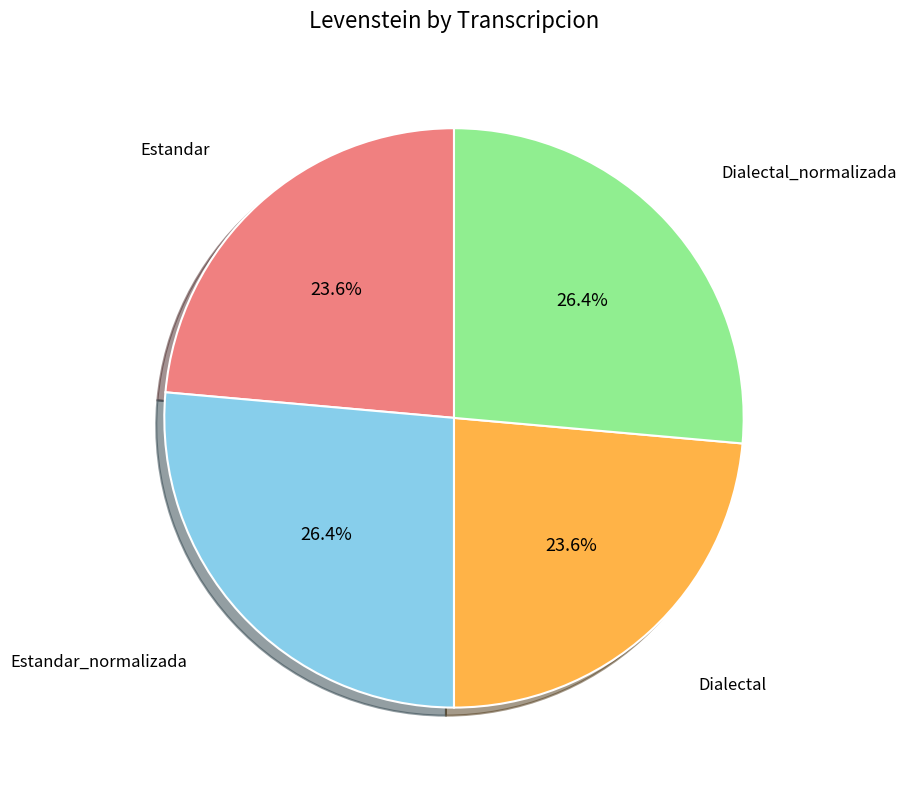

Is it true that Dialectal is 10% of the pie?

False